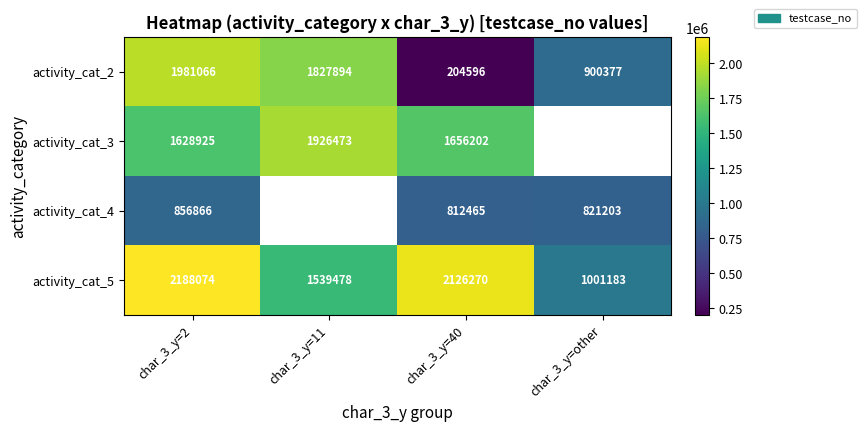

The activity_cat_5 series shows 2188074 at char_3_y=2. True or false?

True